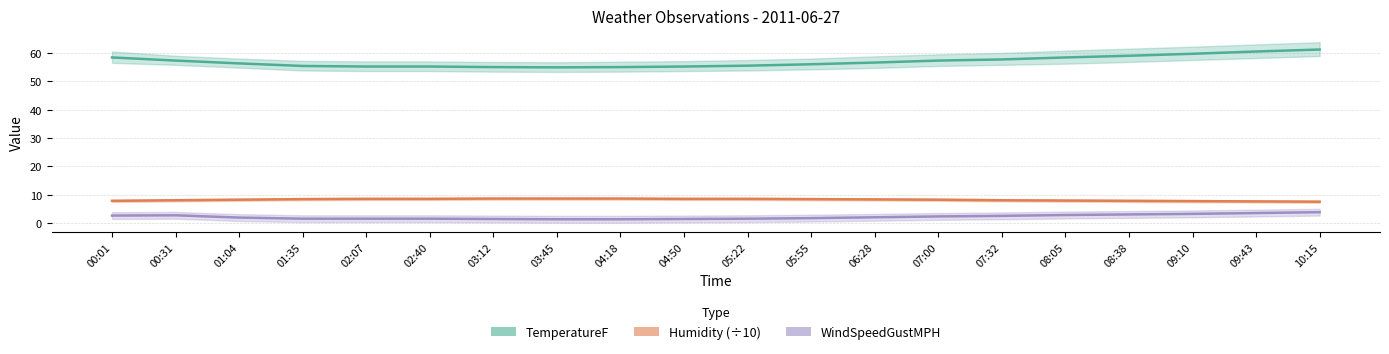

Reading left to right, what are all the values shown in this chart?

TemperatureF: 00:01=58.4	00:31=57.3	01:04=56.3	01:35=55.4	02:07=55.2	02:40=55.2	03:12=55.0	03:45=54.9	04:18=55.0	04:50=55.2	05:22=55.5	05:55=56.0	06:28=56.6	07:00=57.3	07:32=57.7	08:05=58.4	08:38=59.0	09:10=59.7	09:43=60.5	10:15=61.2
Humidity (÷10): 00:01=7.8	00:31=8.0	01:04=8.2	01:35=8.4	02:07=8.5	02:40=8.5	03:12=8.6	03:45=8.6	04:18=8.6	04:50=8.5	05:22=8.5	05:55=8.4	06:28=8.3	07:00=8.2	07:32=8.0	08:05=7.9	08:38=7.8	09:10=7.7	09:43=7.6	10:15=7.5
WindSpeedGustMPH: 00:01=2.6	00:31=2.7	01:04=1.9	01:35=1.5	02:07=1.5	02:40=1.5	03:12=1.4	03:45=1.3	04:18=1.3	04:50=1.4	05:22=1.5	05:55=1.7	06:28=2.0	07:00=2.3	07:32=2.5	08:05=2.8	08:38=3.0	09:10=3.2	09:43=3.5	10:15=3.8